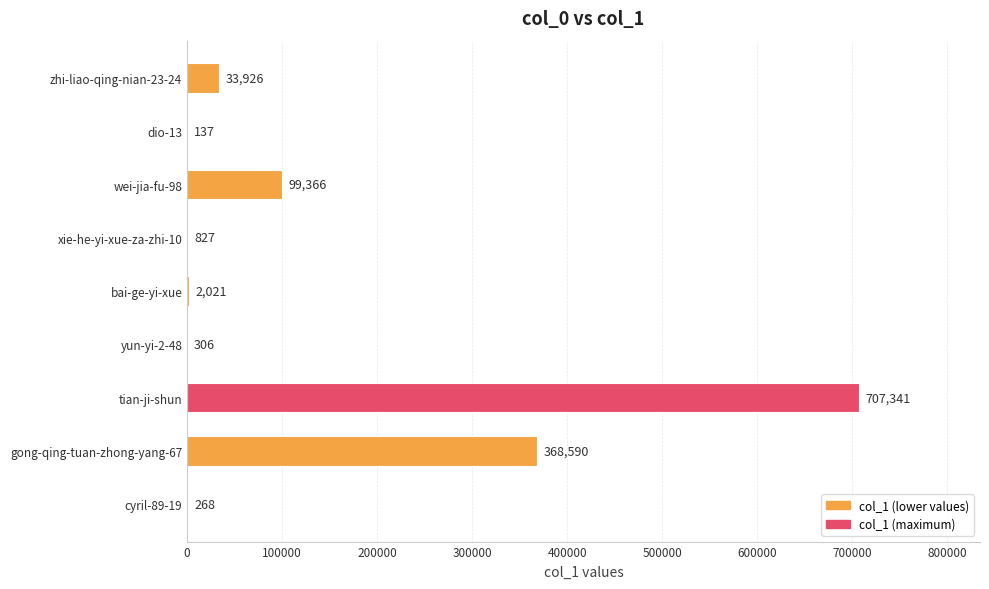

Reading top to bottom, list all the values displayed in this chart.

zhi-liao-qing-nian-23-24=33926	dio-13=137	wei-jia-fu-98=99366	xie-he-yi-xue-za-zhi-10=827	bai-ge-yi-xue=2021	yun-yi-2-48=306	tian-ji-shun=707341	gong-qing-tuan-zhong-yang-67=368590	cyril-89-19=268